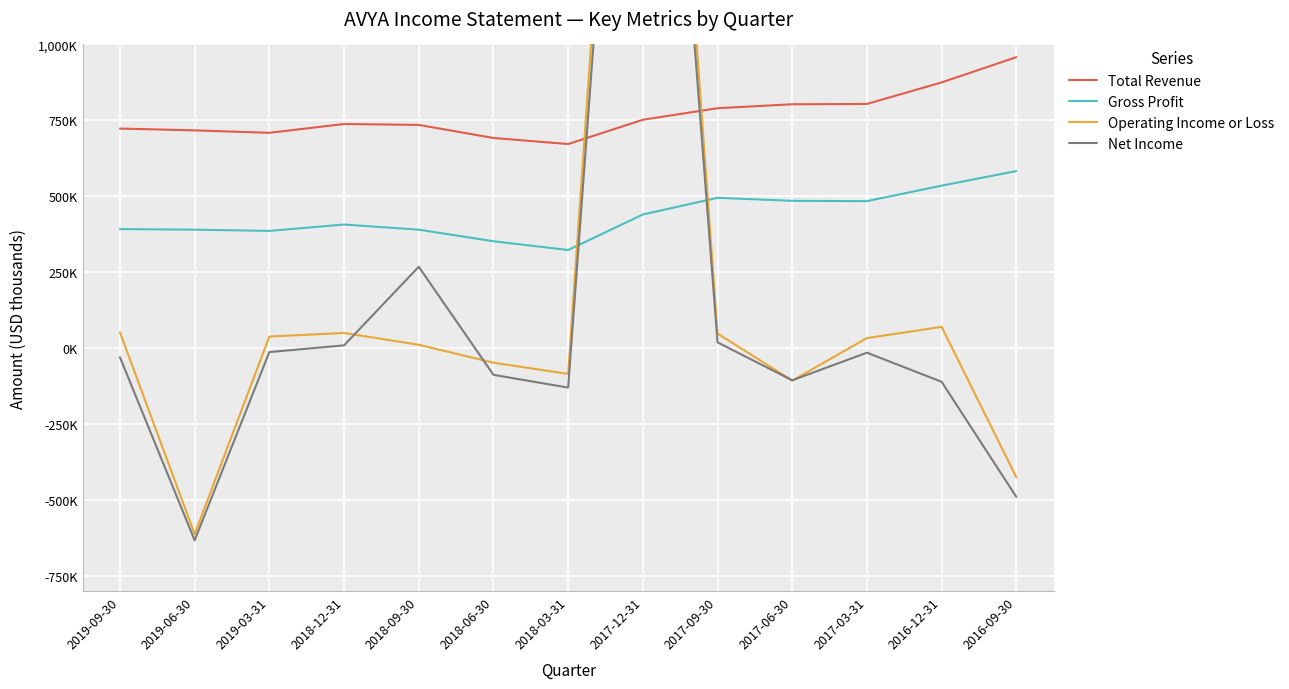

What is the label of the 5th point from the left?

2018-09-30